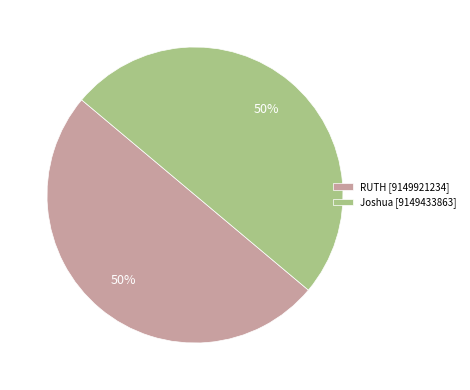

What is the ratio of the value at RUTH [9149921234] to the value at Joshua [9149433863]?

1.0